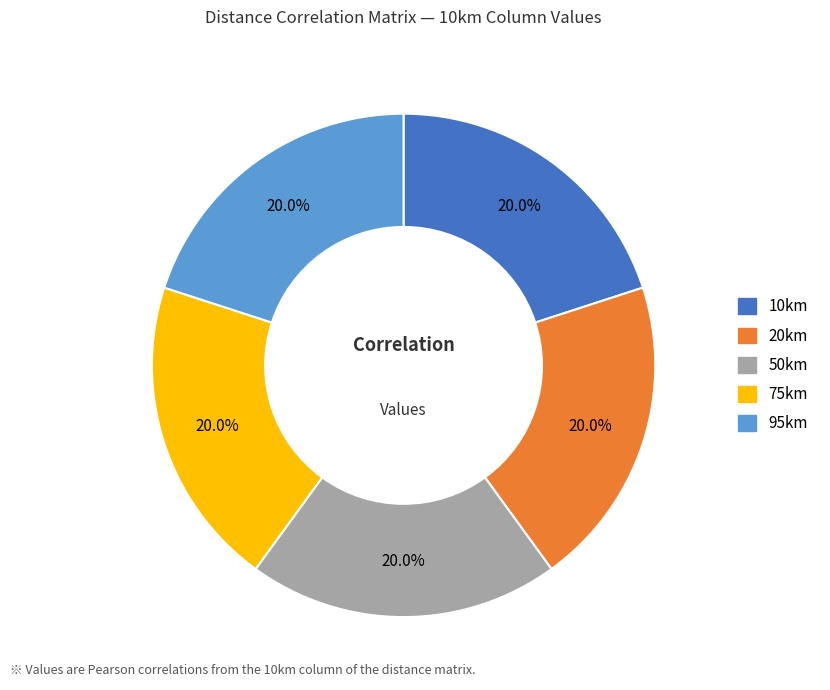

To the nearest percent, what is the combined percentage of 20km and 95km?

40%